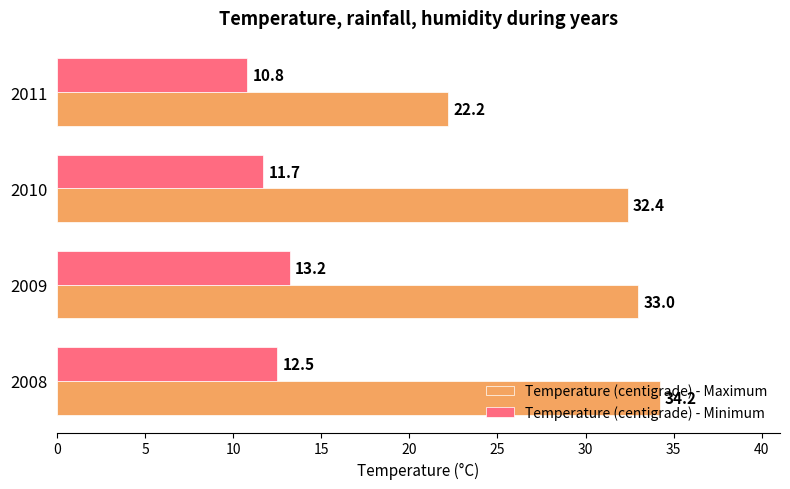

What is the average value of the Temperature (centigrade) - Minimum series?

12.1